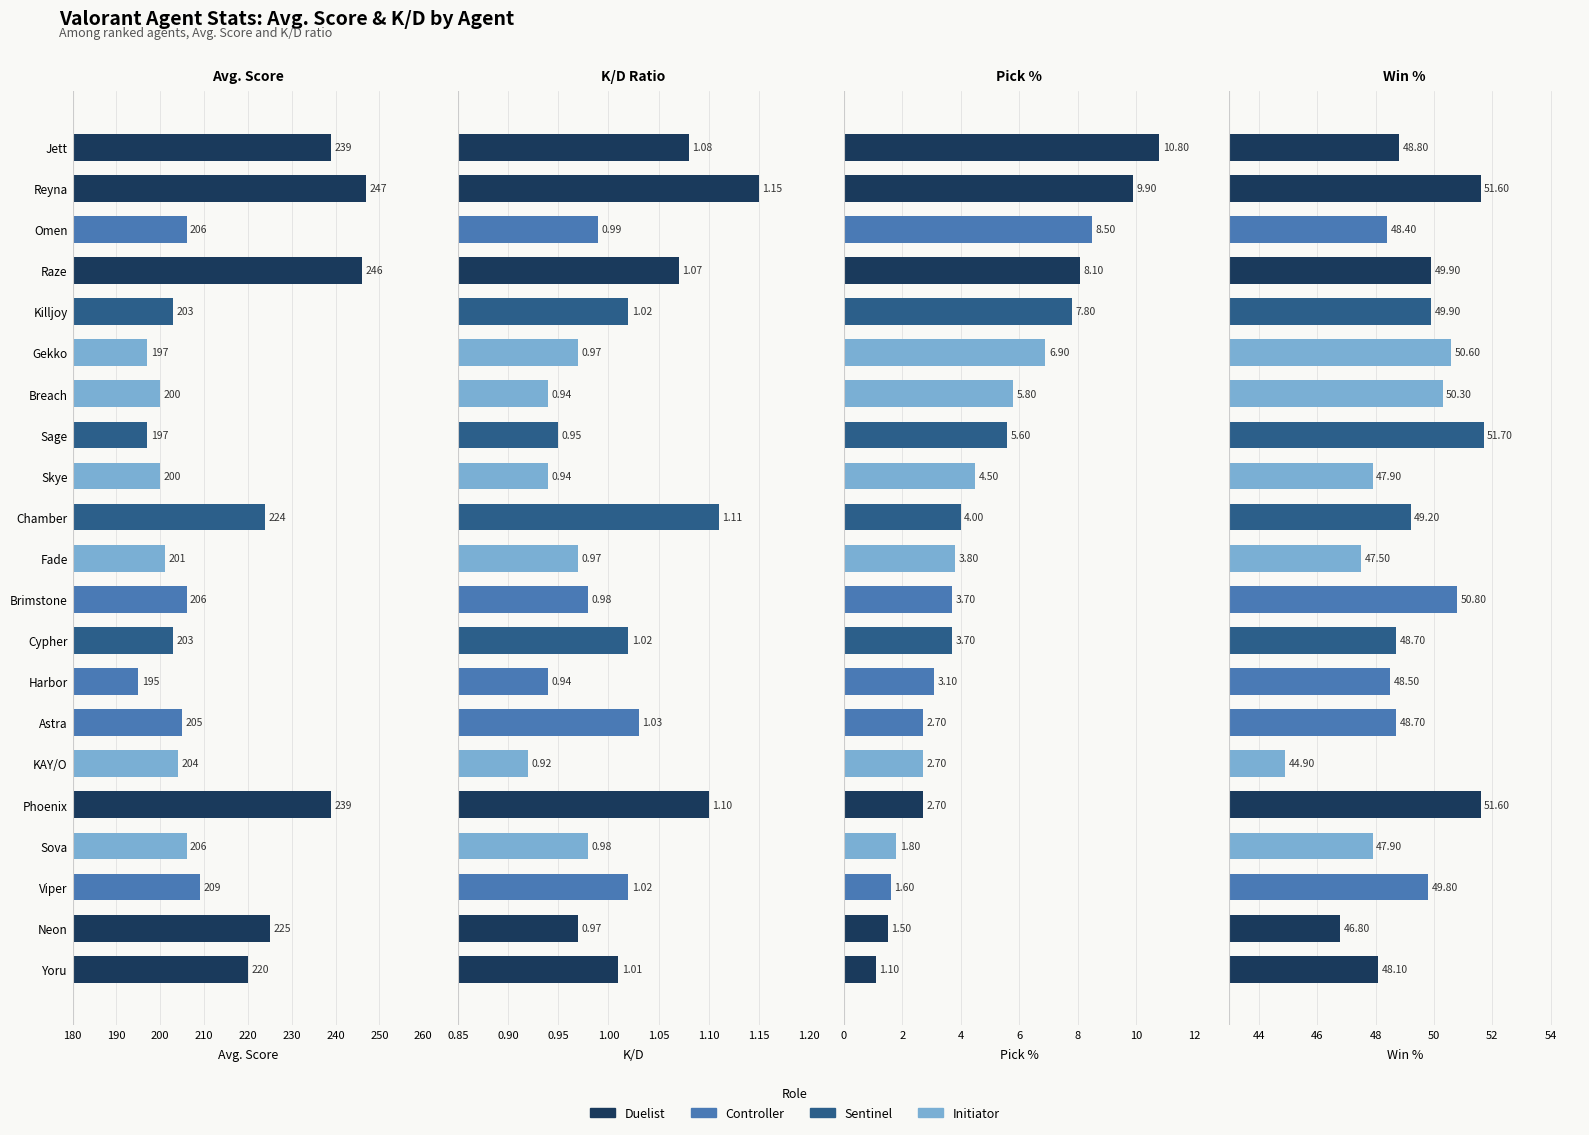

Rank the series at Neon from lowest to highest value.

K/D Ratio, Pick %, Win %, Avg. Score